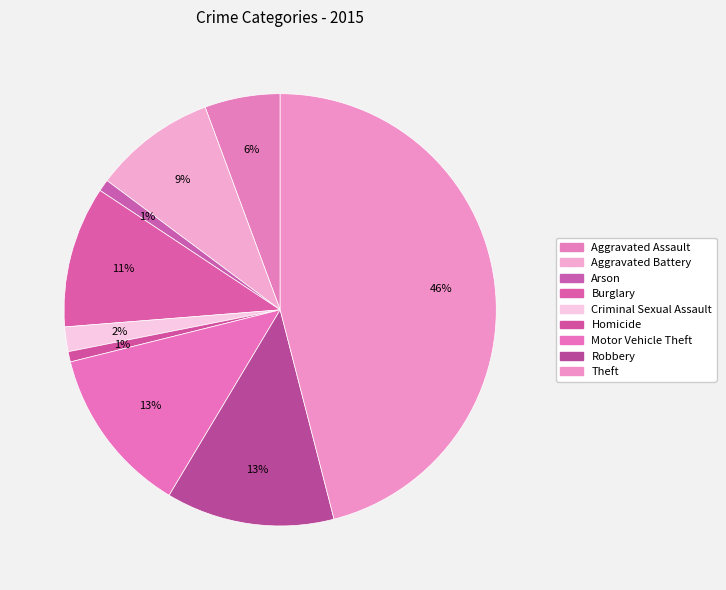

What is the largest slice in the pie chart?

Theft